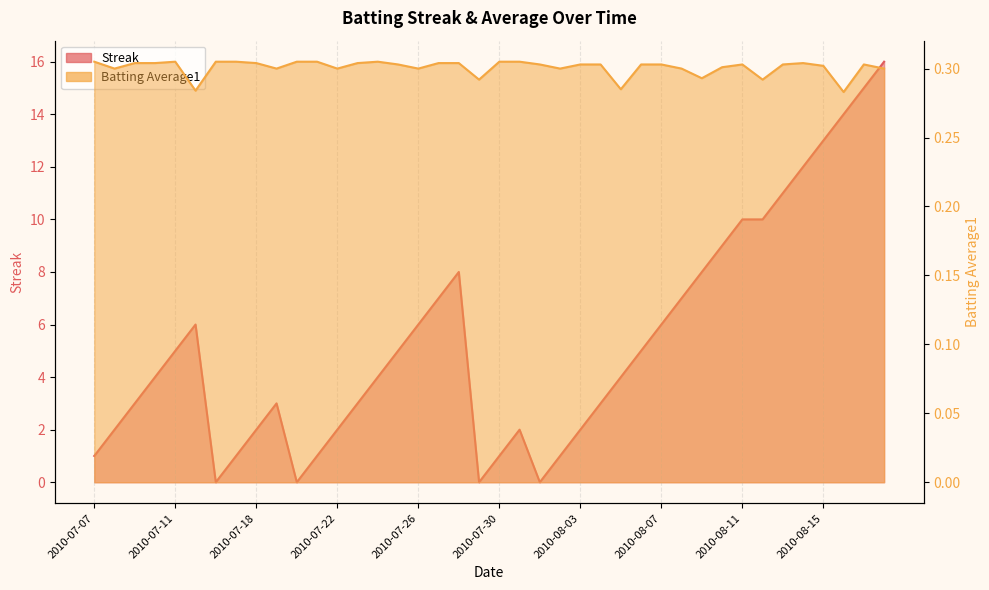

What is the total value across all series at 2010-07-21?

1.3